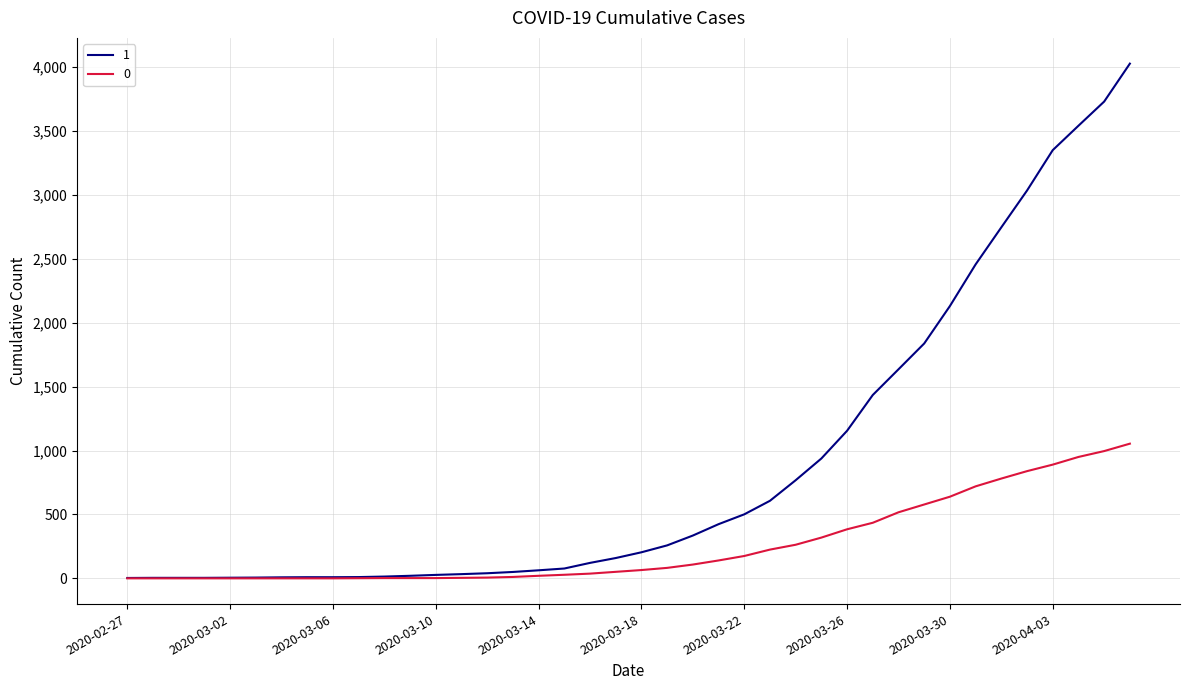

Rank the series by their maximum value, from lowest to highest.

0, 1